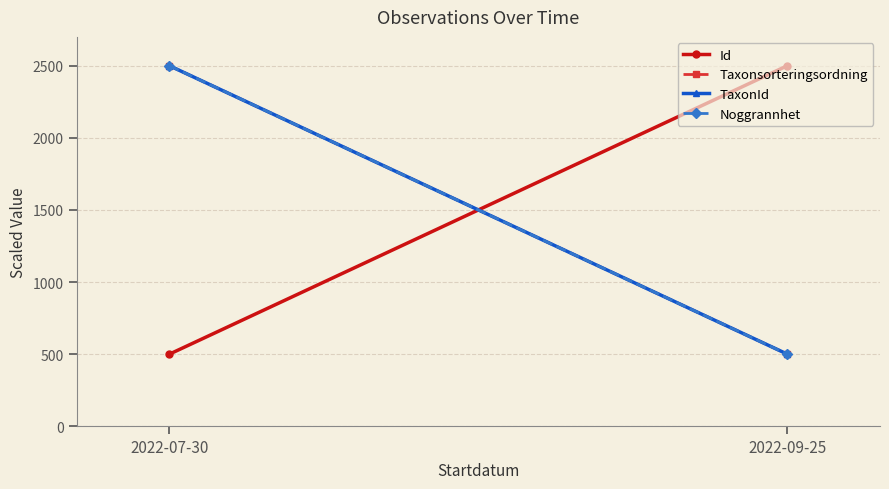

Rank the categories by Noggrannhet value from highest to lowest.

2022-07-30, 2022-09-25